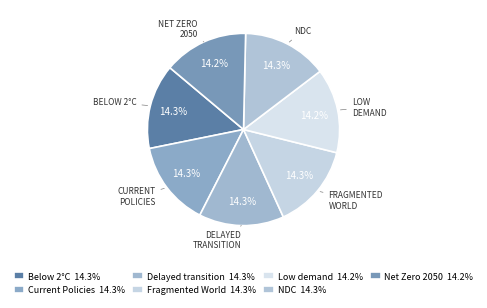

Count the number of slices in the pie.

7